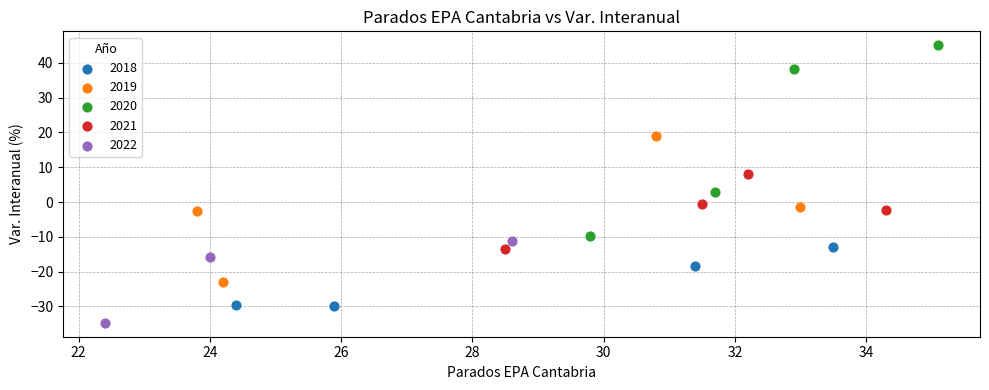

Which series reaches the maximum Y coordinate?

2020